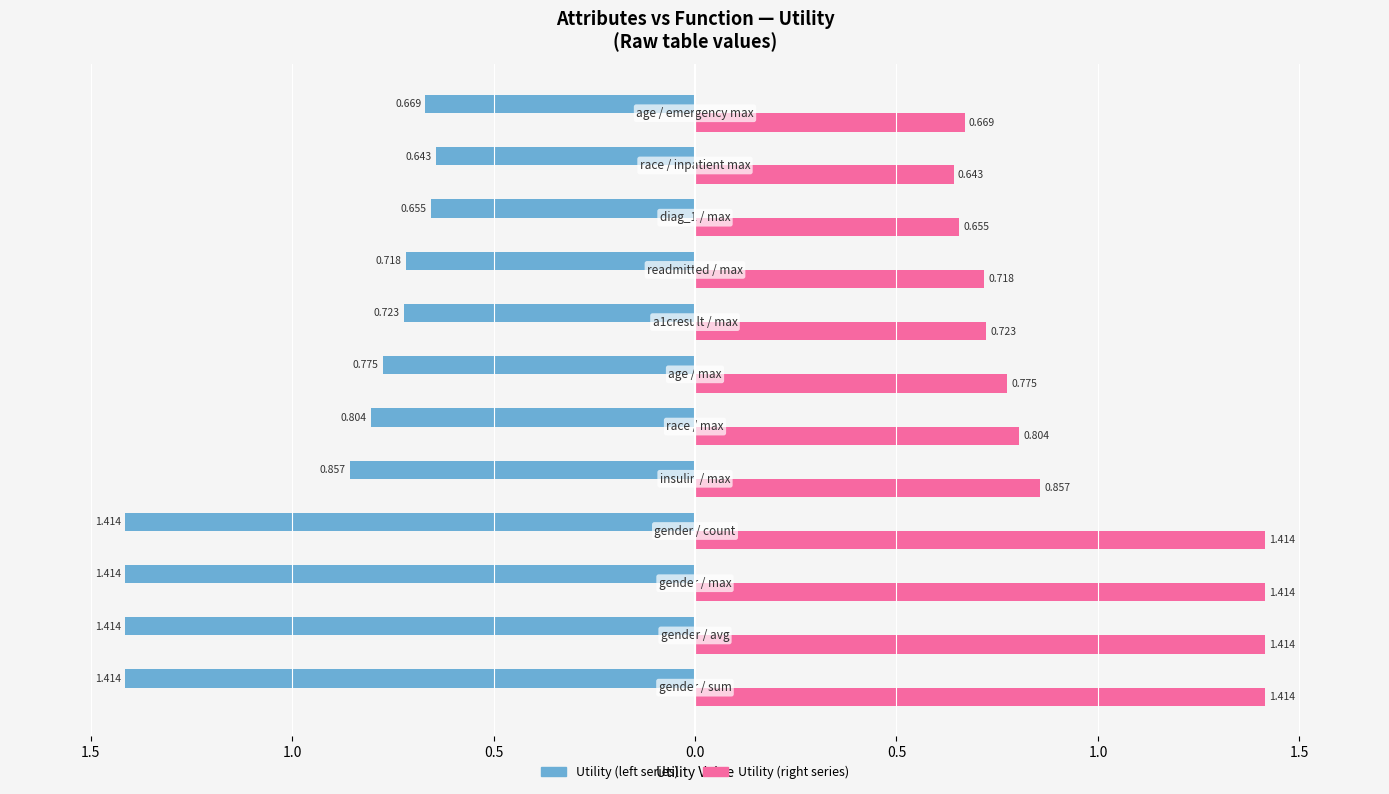

How many bars are there in total?

24